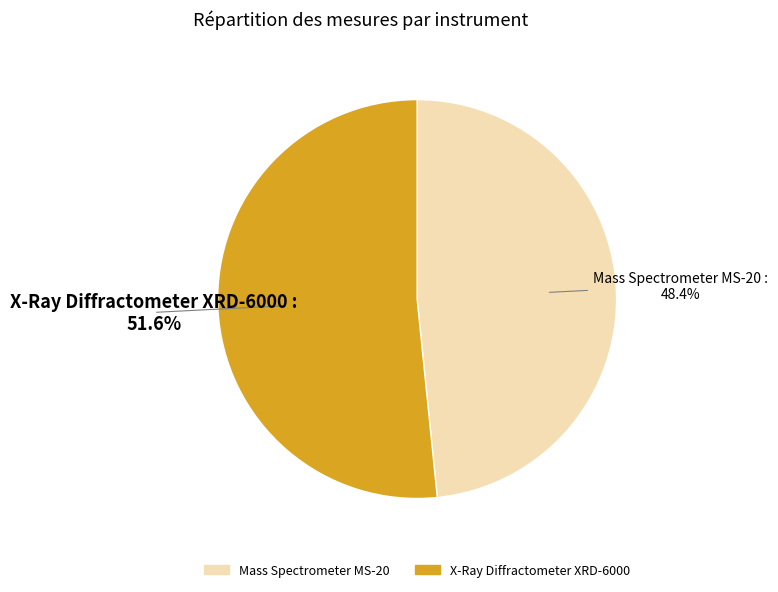

Which category has the smallest portion of the pie?

Mass Spectrometer MS-20